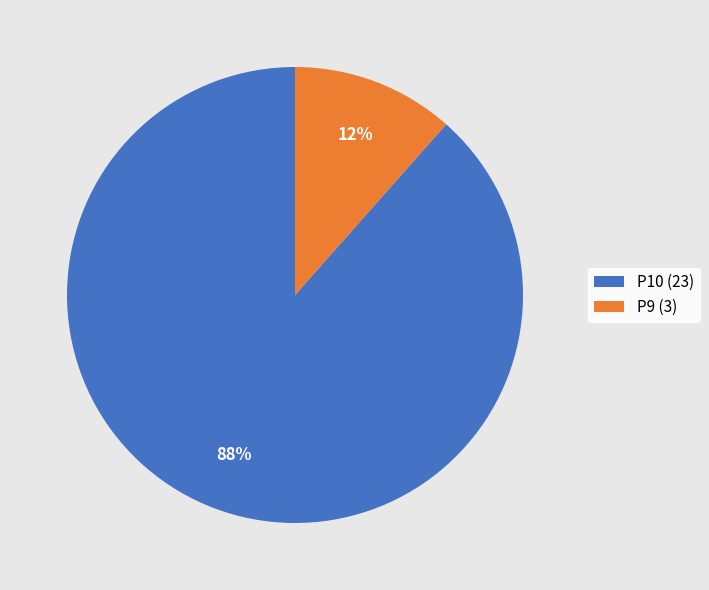

Which slice is the smallest?

P9 (3)